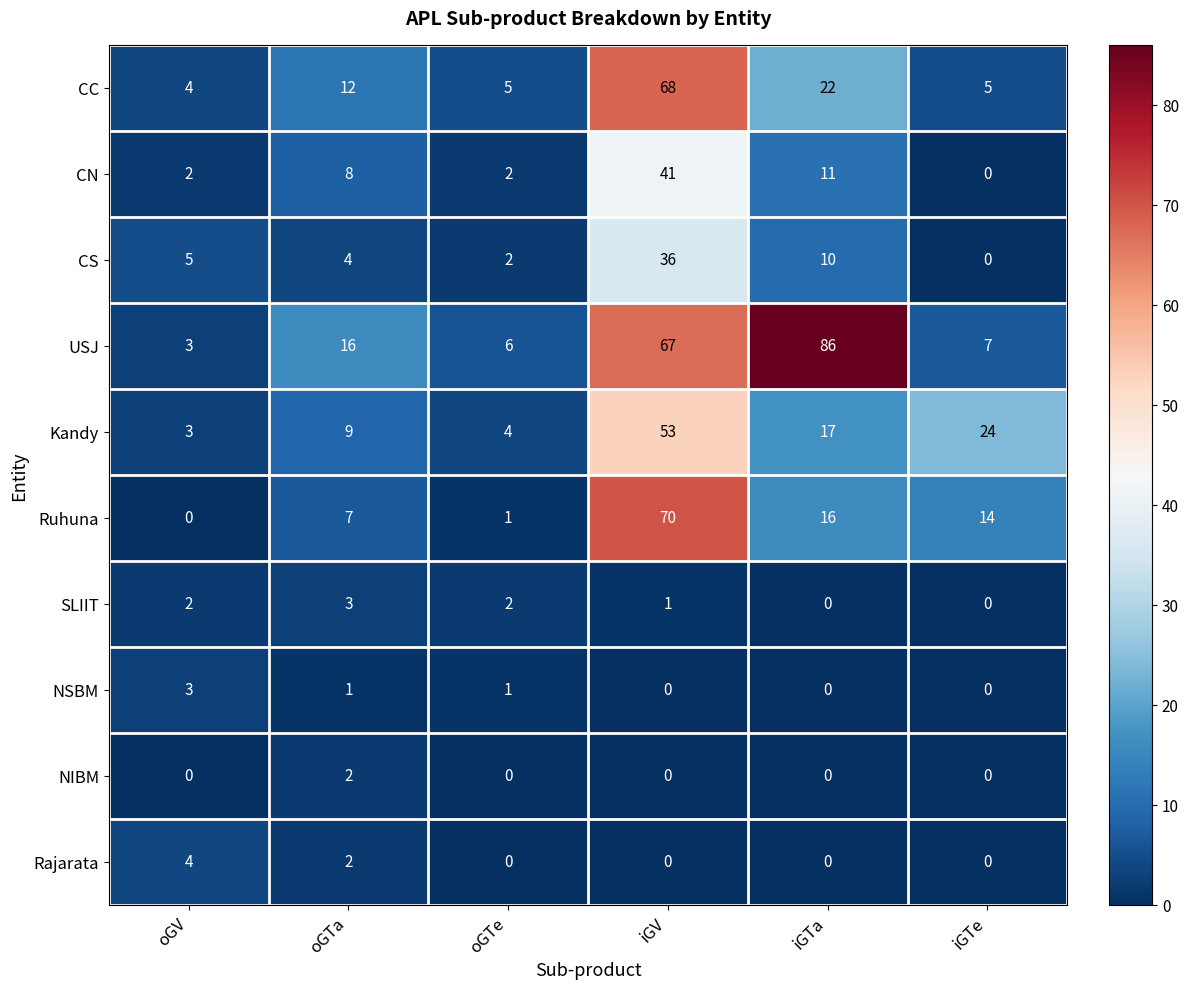

Rank the categories by Ruhuna value from lowest to highest.

oGV, oGTe, oGTa, iGTe, iGTa, iGV